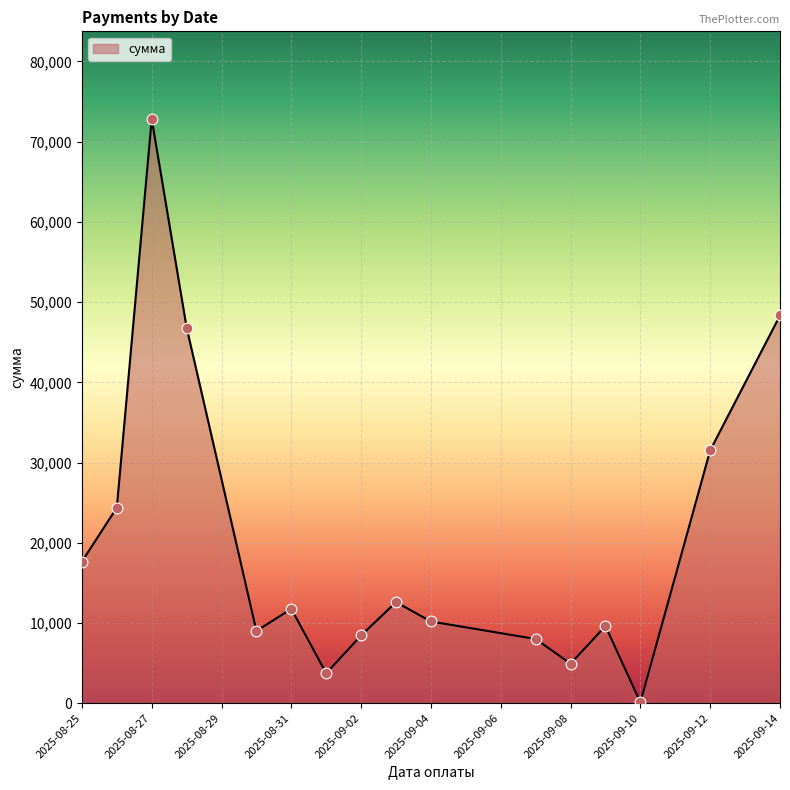

What is the difference between the maximum and minimum values?

72726.5